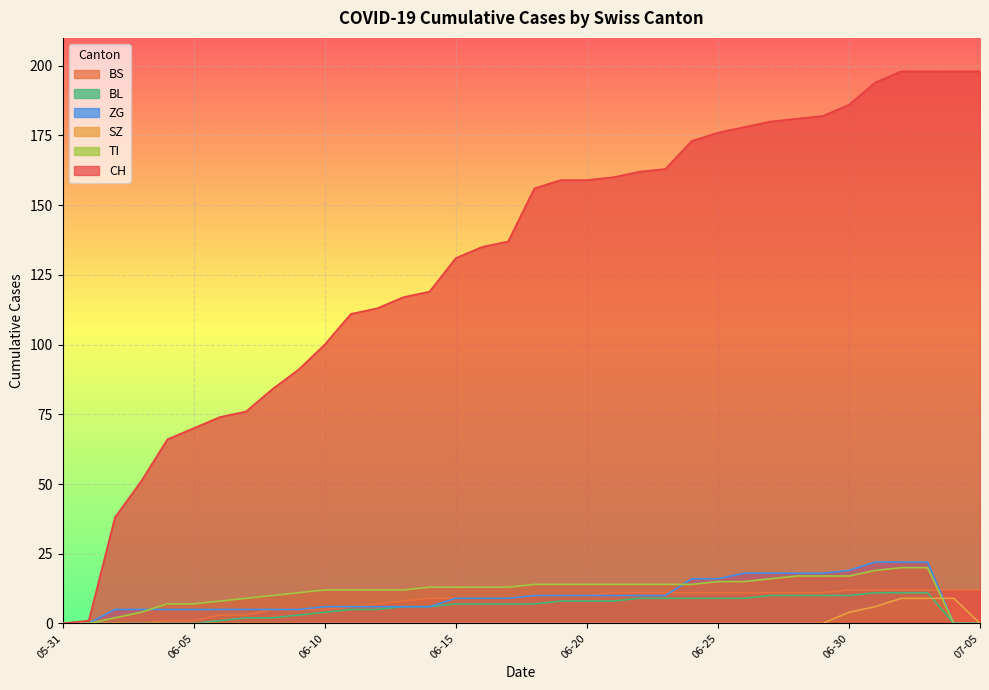

What is the greatest value displayed?

198